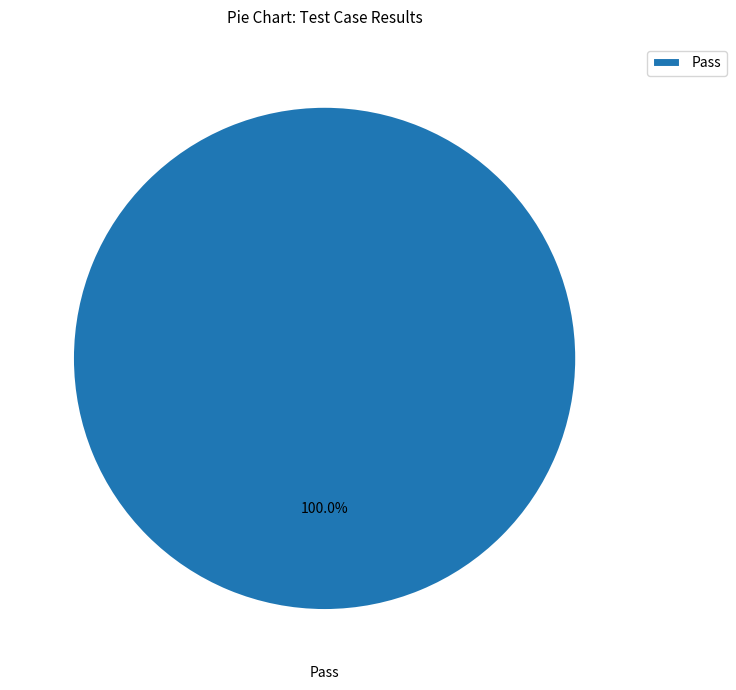

Is there a majority slice in this chart?

Yes